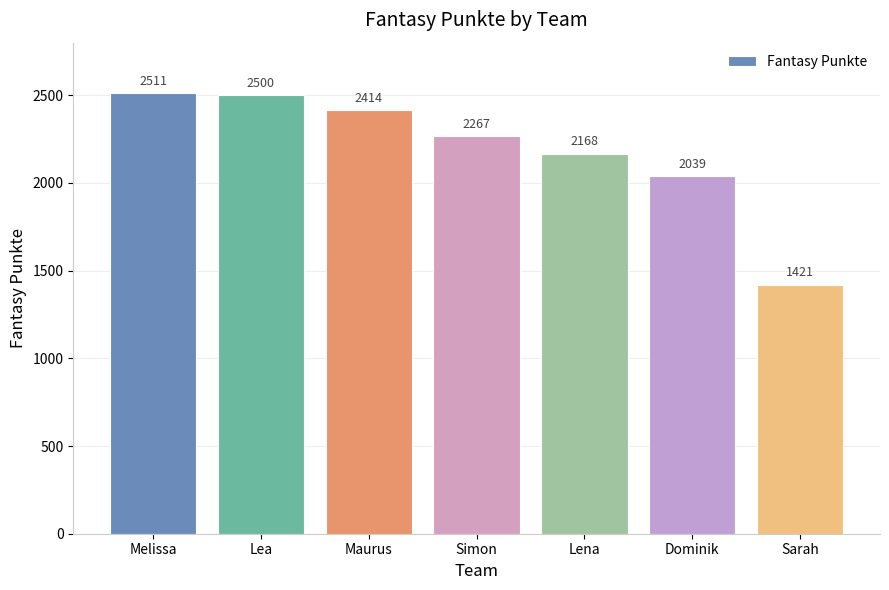

At which label does the data first exceed 2267?

Melissa